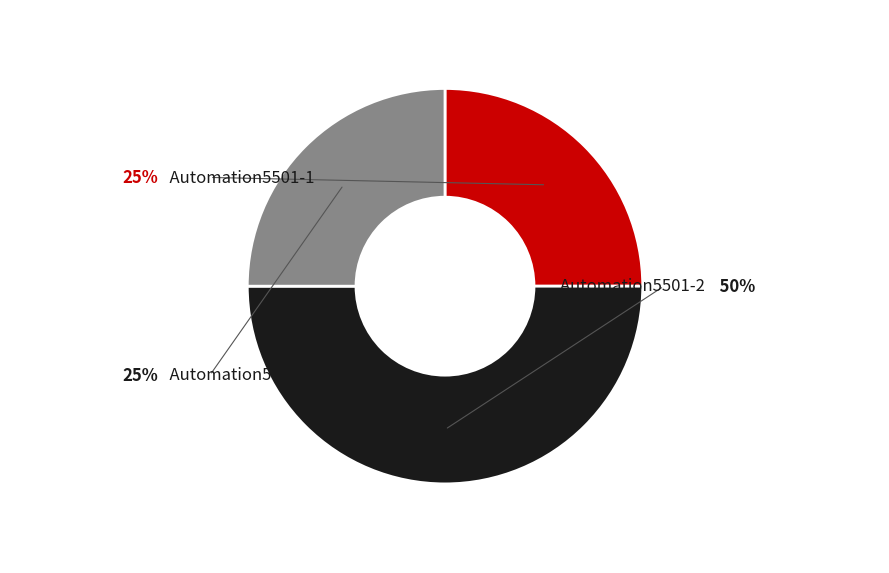

What is the total percentage of Automation5501-3 and Automation5501-2?

75.0%